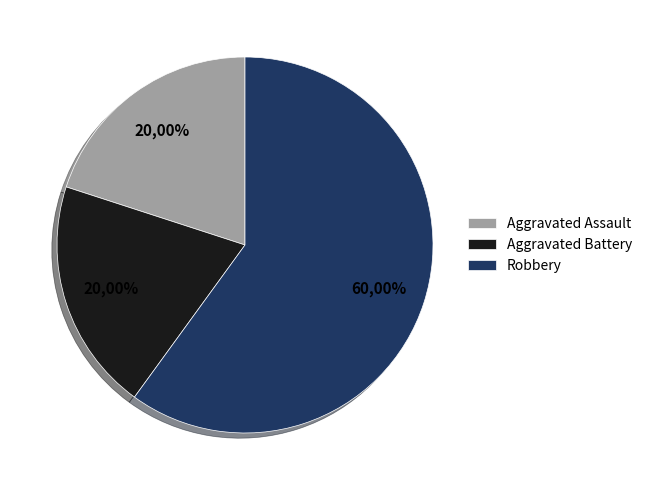

Which slice is the largest?

Robbery